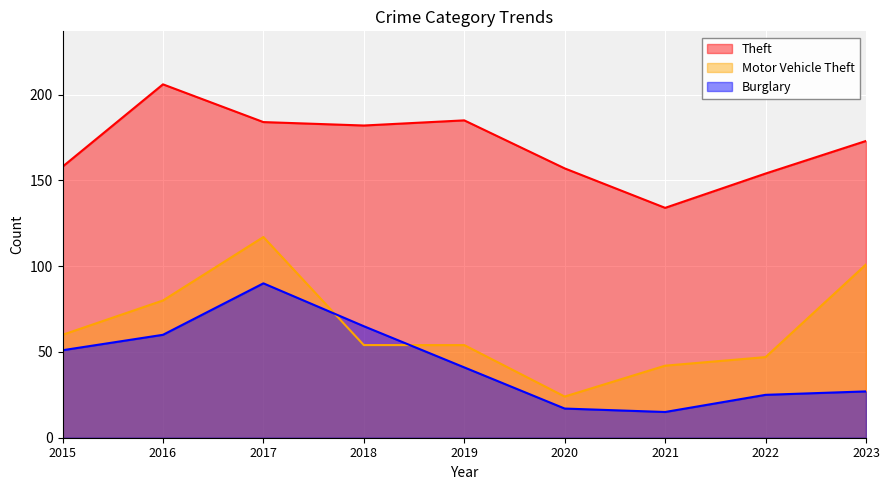

How many categories are shown in the chart?

9